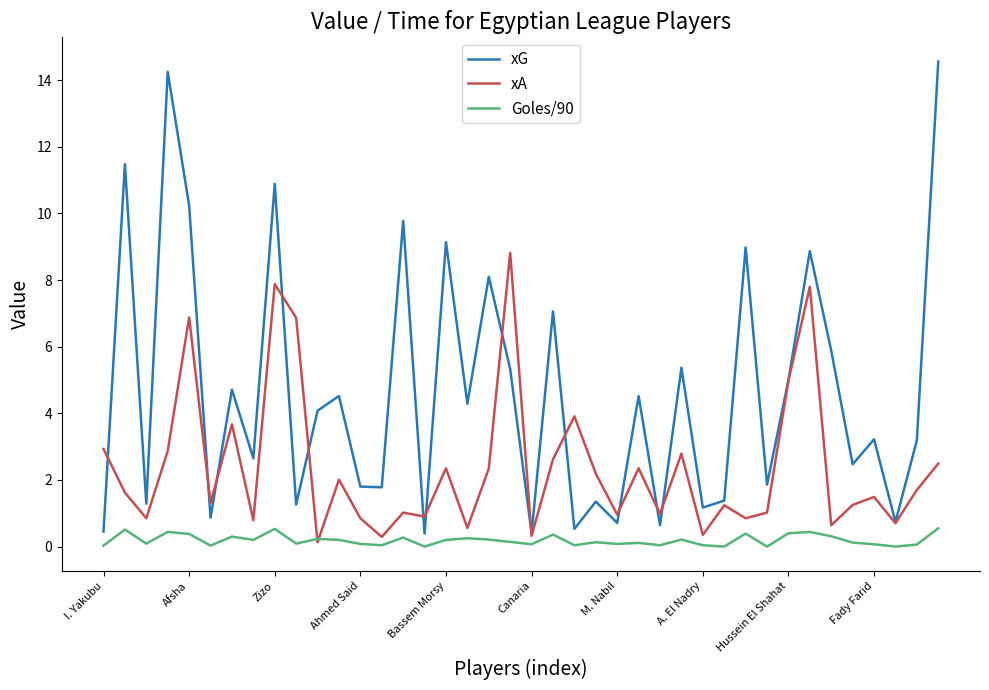

What is the greatest value displayed?

14.6